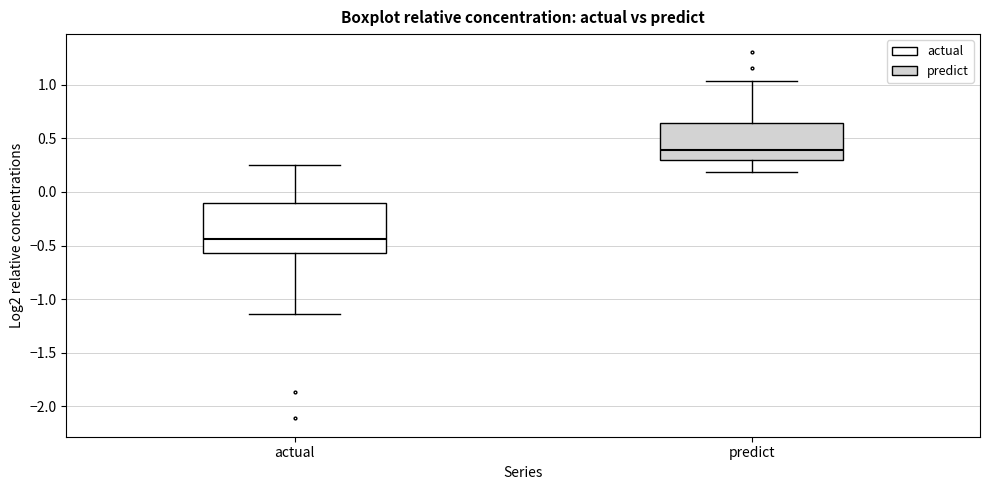

Which box is the tallest, from its lower edge to its upper edge?

actual